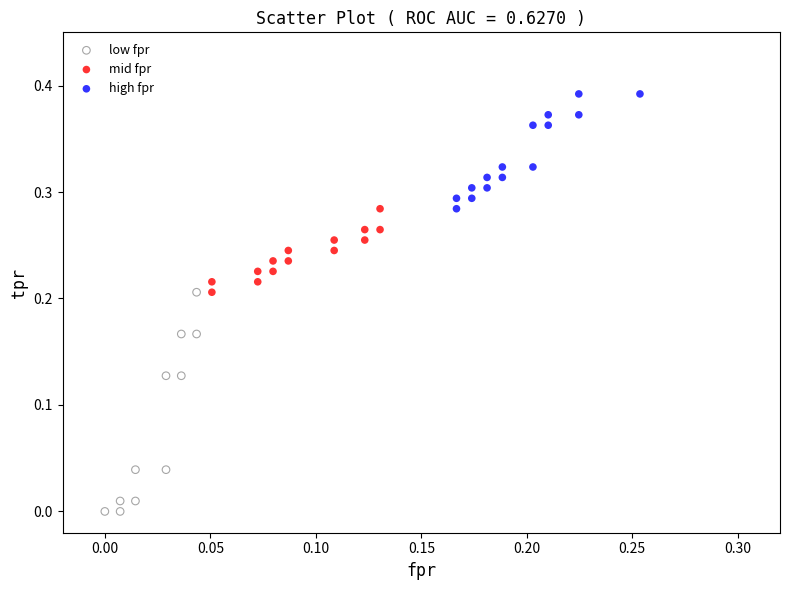

Which series reaches the maximum Y coordinate?

high fpr